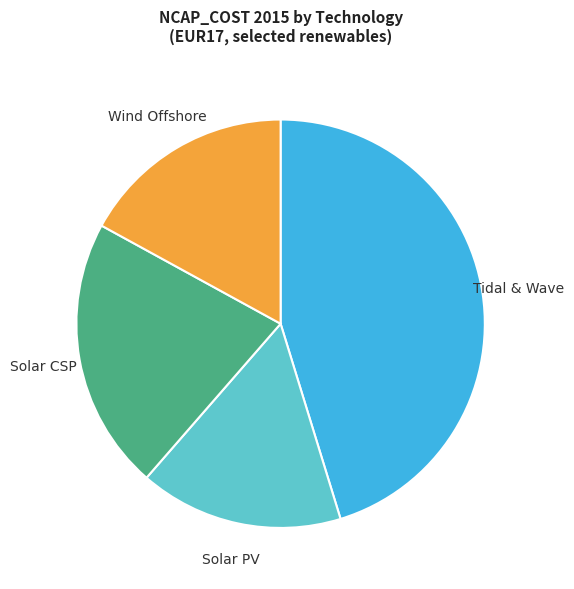

Is there a majority slice in this chart?

No